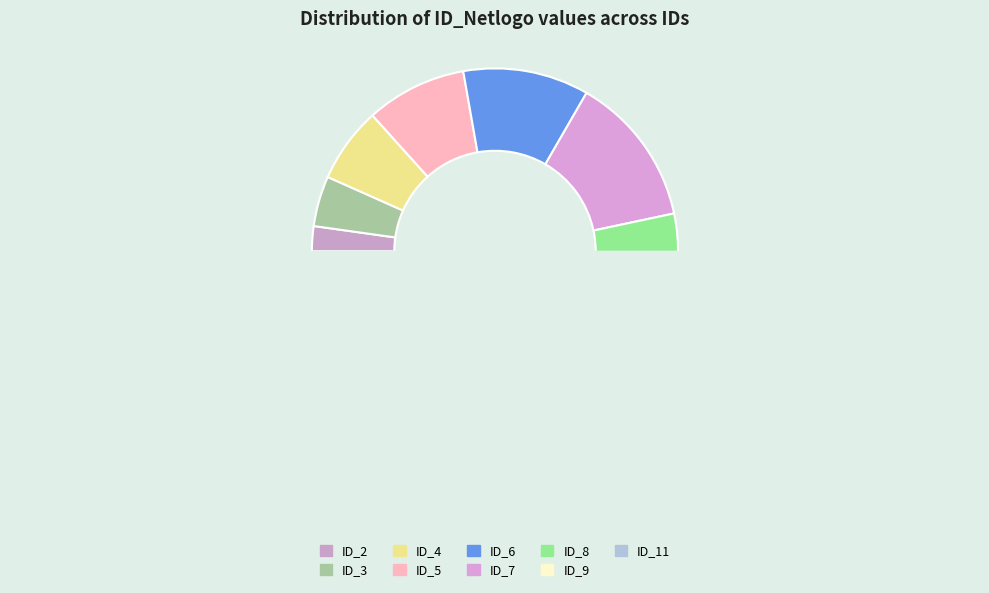

What portion of the pie excludes ID_6?

88.9%